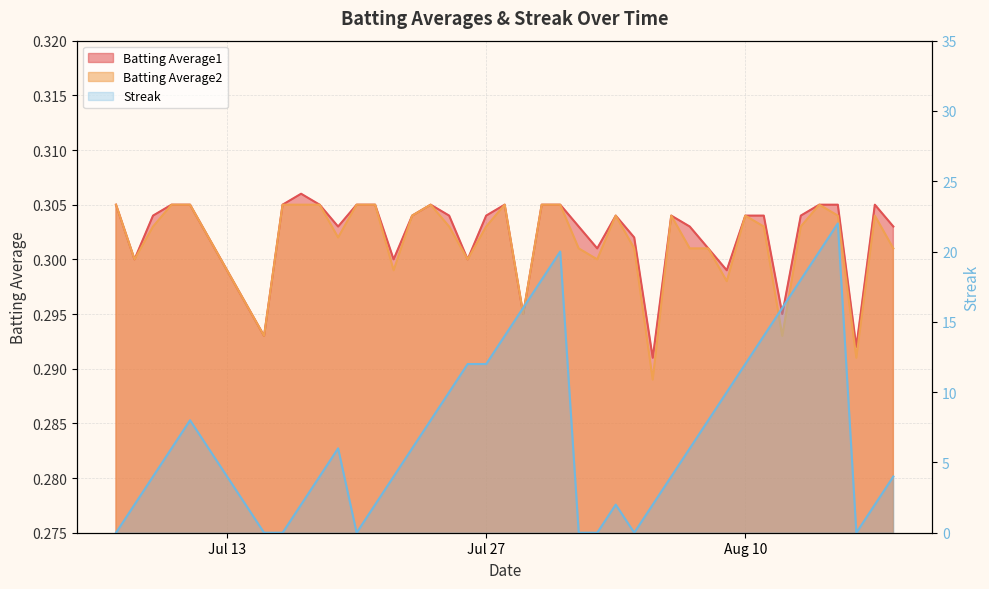

What are all the series names shown in the legend?

Batting Average1, Batting Average2, Streak